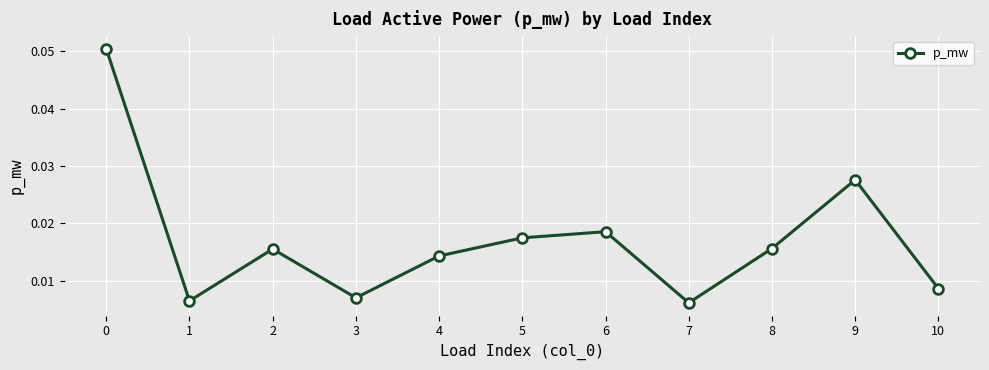

Where is the first local maximum?

2